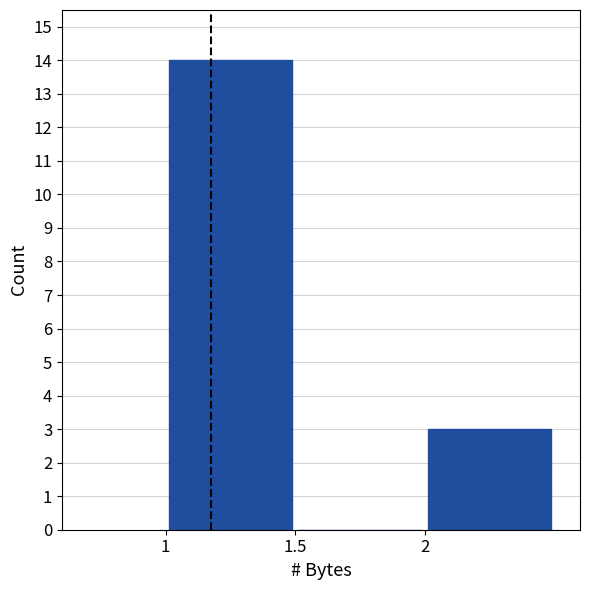

How tall is the bar that spans 2.0 to 2.5 on the x-axis? The values are not printed on the chart, so give them approximately, as read against the axis.

3